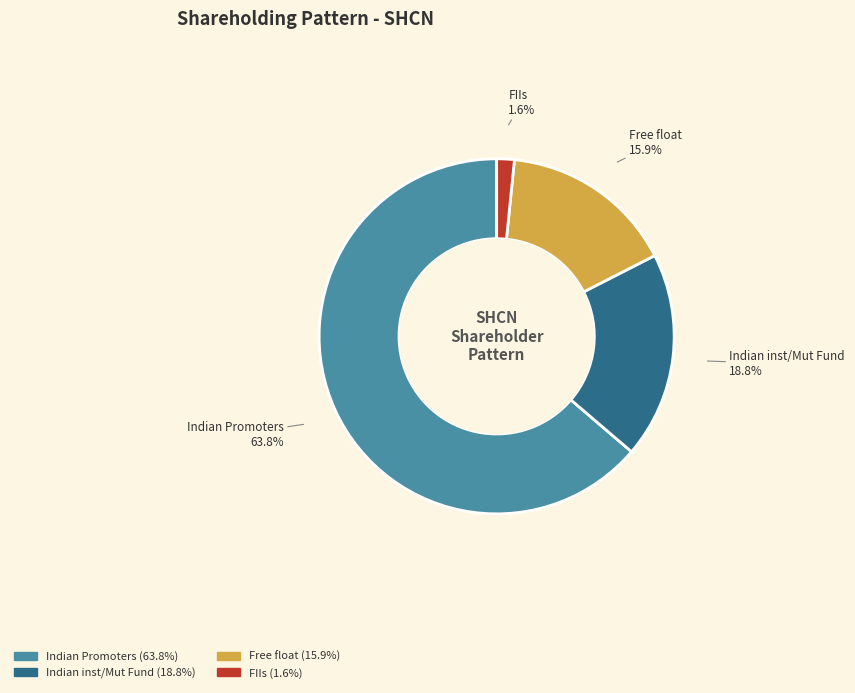

What is the total percentage of Indian Promoters and Free float?

79.6%